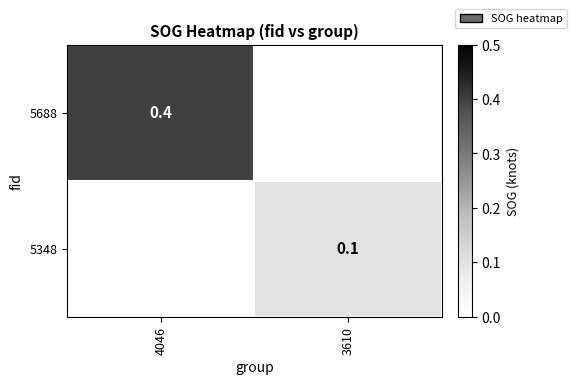

Is it true that 5688 equals 0.4 at 4046?

True